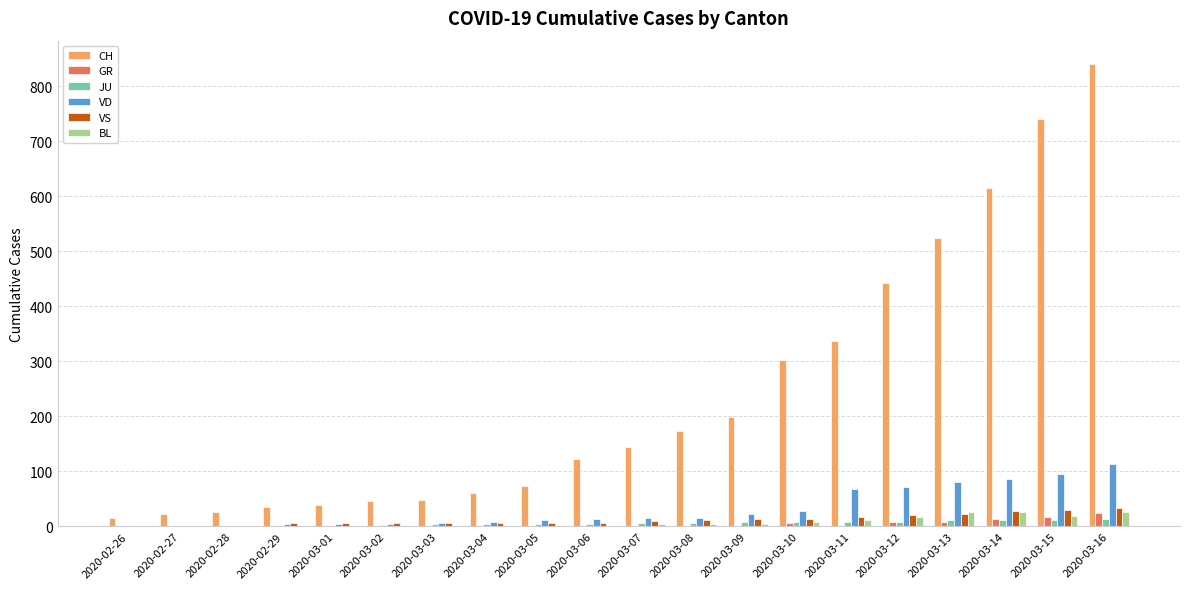

What is the maximum value shown in the chart?

841